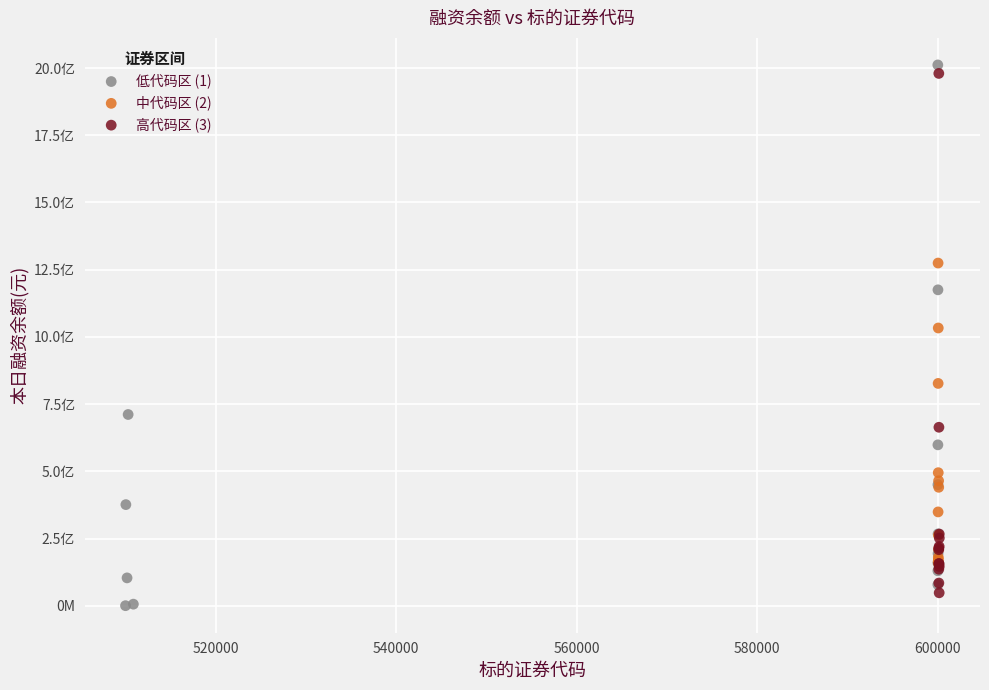

Which series reaches the maximum Y coordinate?

低代码区 (1)